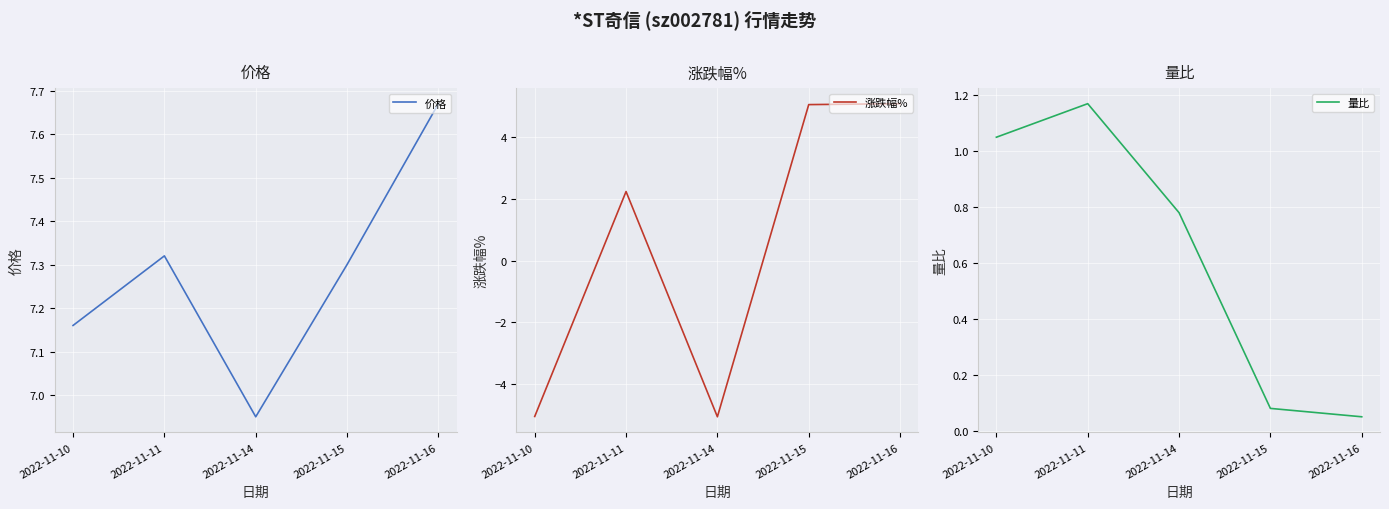

How many lines are shown in the chart?

3